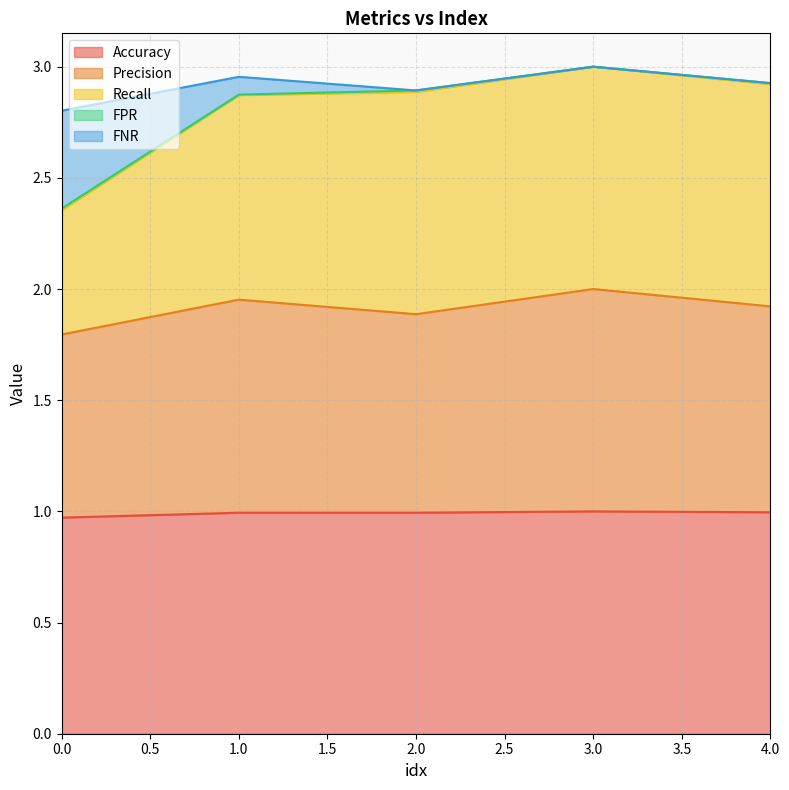

The Accuracy series shows 0.5 at 0.0. True or false?

False